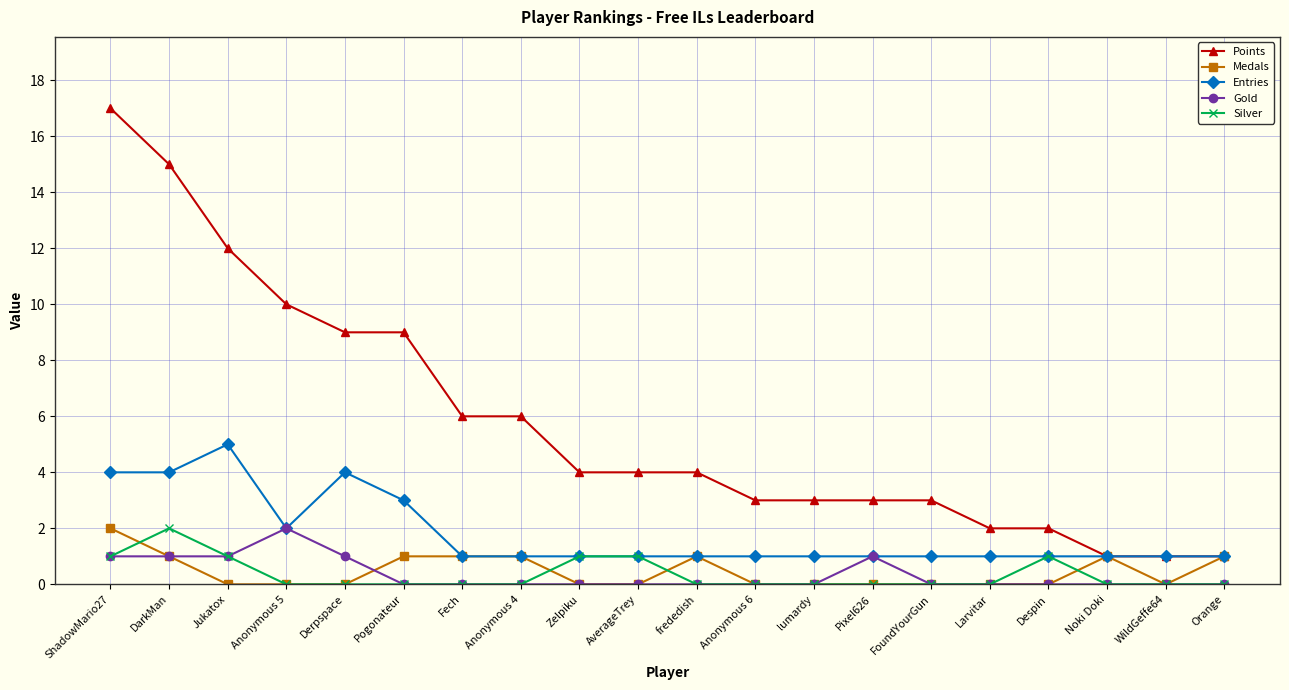

What are all the series names shown in the legend?

Points, Medals, Entries, Gold, Silver